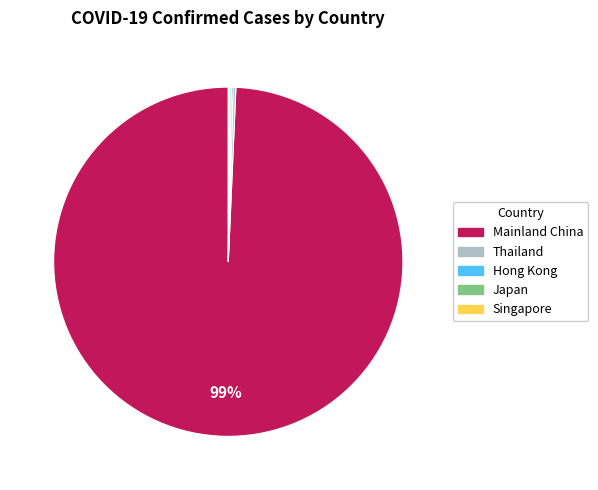

To the nearest percent, what is the average slice percentage?

20%